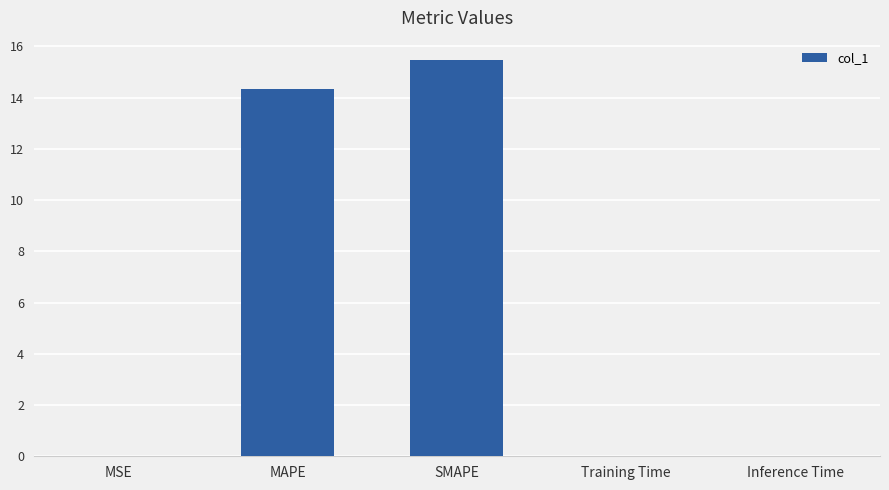

True or false: the data shows 14.3 at MAPE.

True